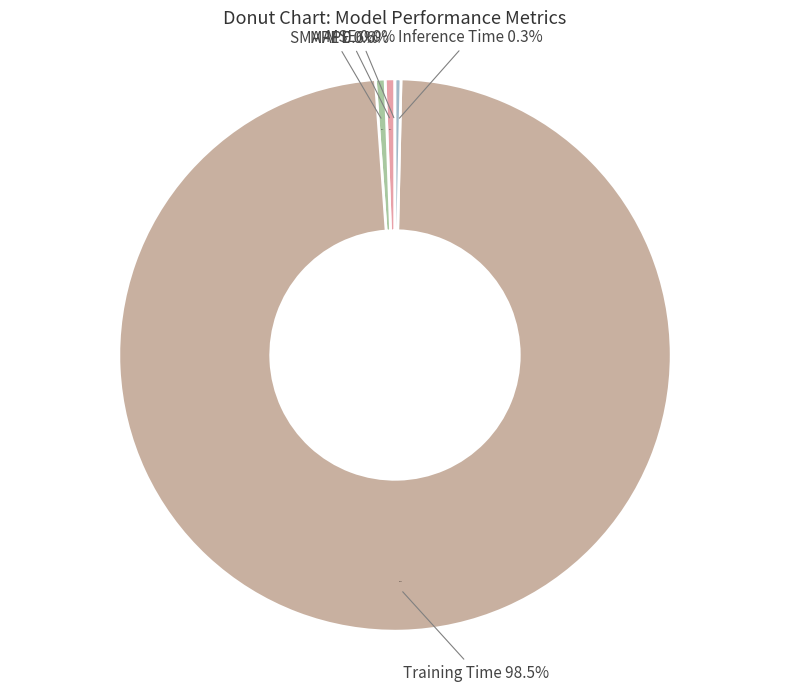

Count the number of slices in the pie.

5